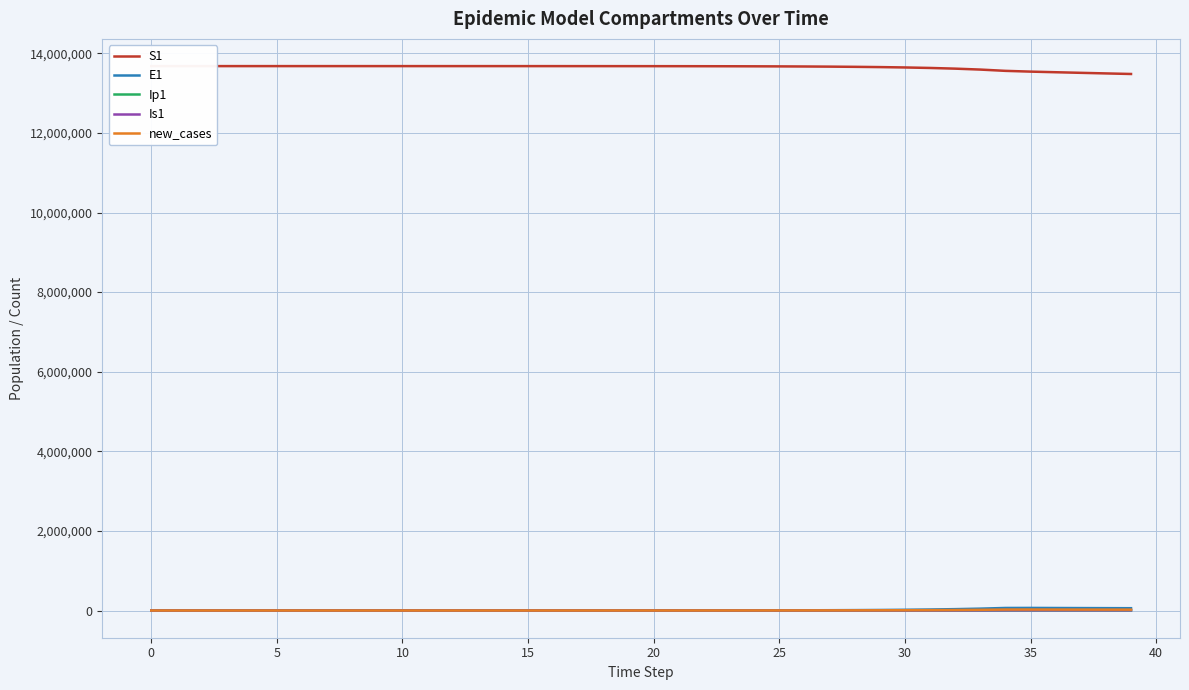

Is the value of E1 at 36 greater than the value of Ip1 at 35?

Yes